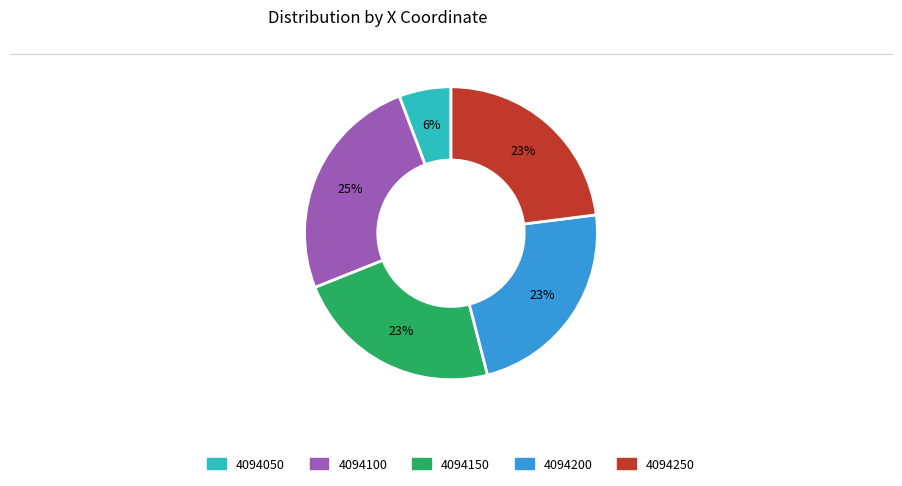

Combined, do 4094150 and 4094250 account for over 50%?

No